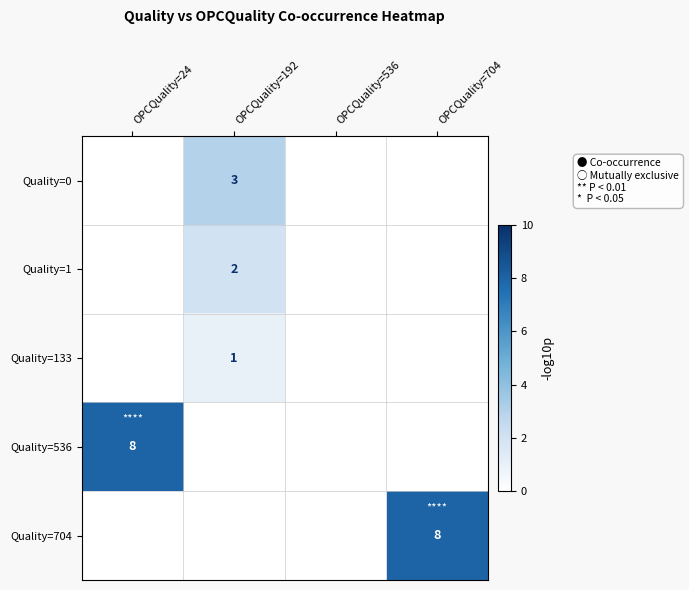

The value of Quality=0 at OPCQuality=192 is 2. True or false?

False